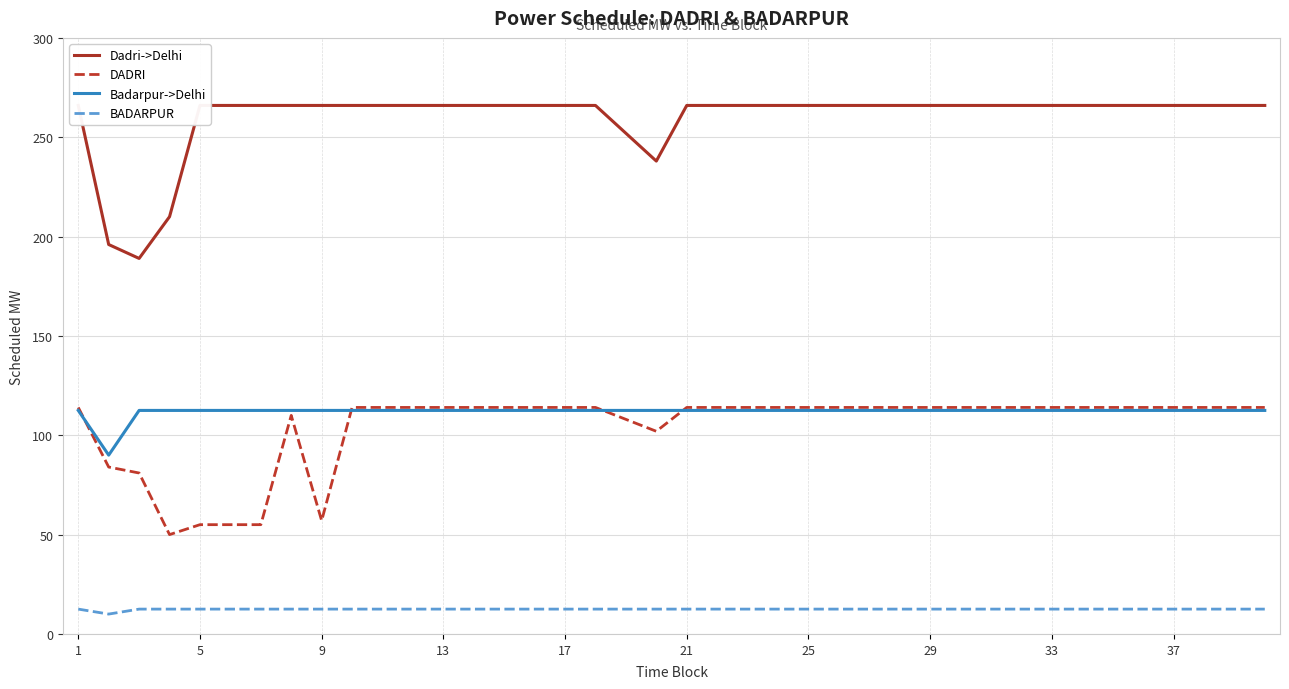

At how many categories does at least one series exceed 107?

40